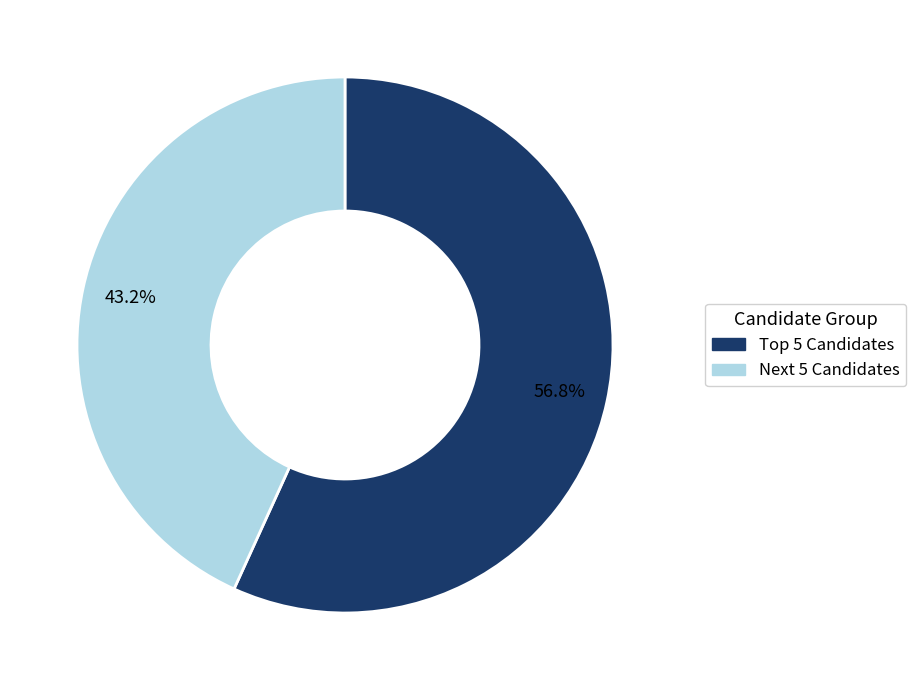

Count the number of slices in the pie.

2